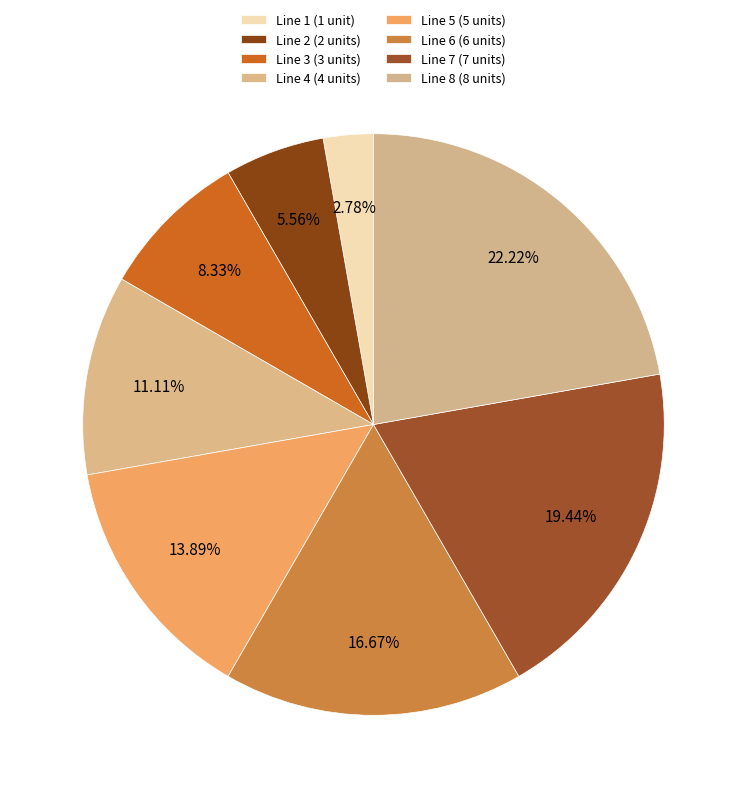

How many slices are in this pie chart?

8